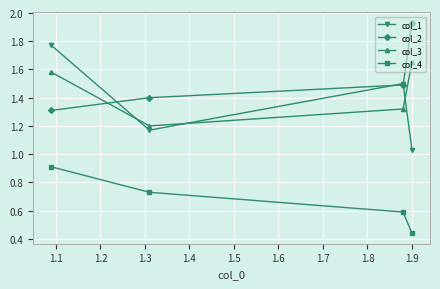

Which series has the largest total across all categories?

col_2